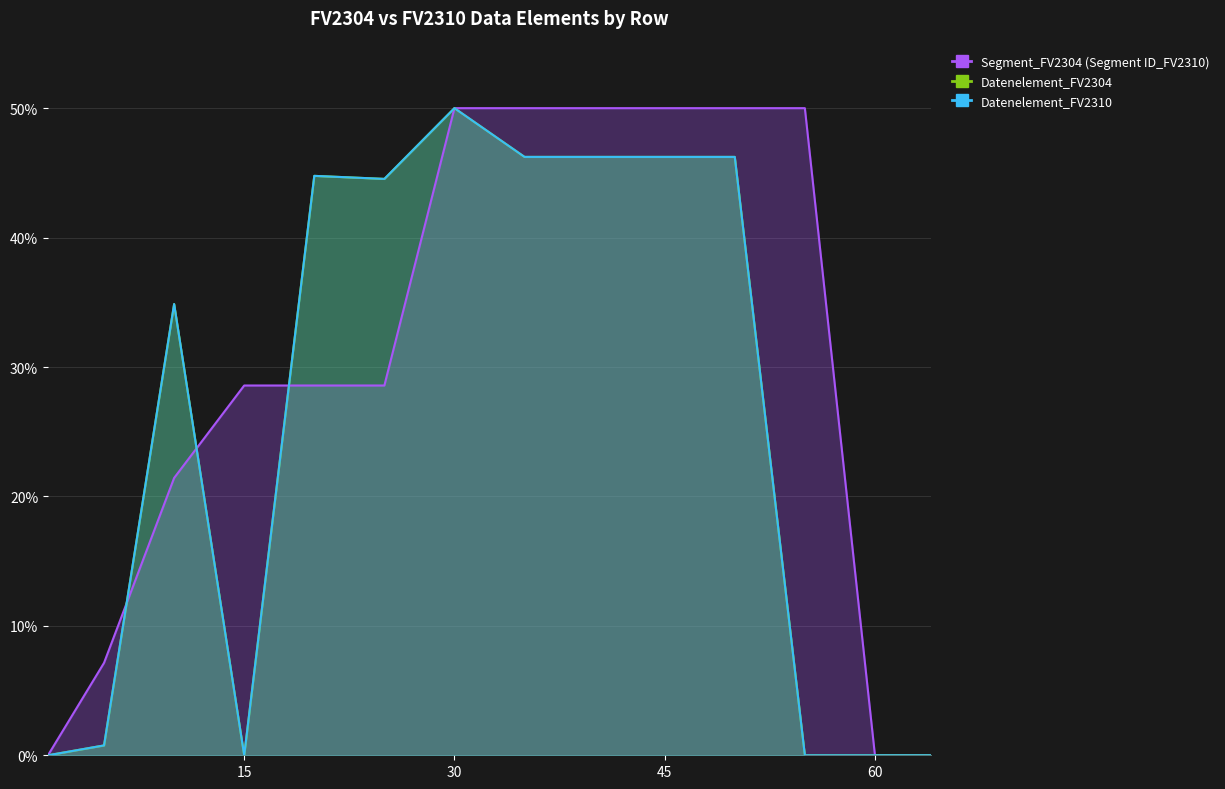

At which label does Segment_FV2304 (Segment ID_FV2310) reach its peak?

30